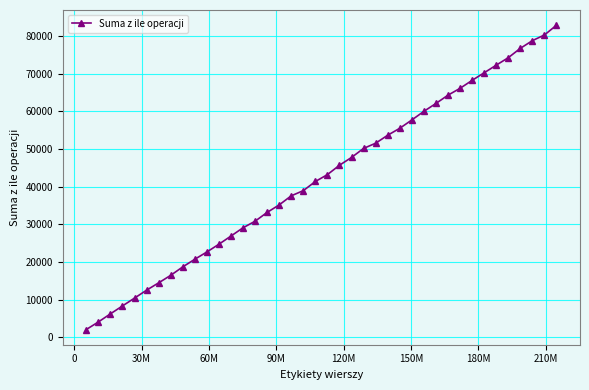

Count the number of categories in the chart.

40